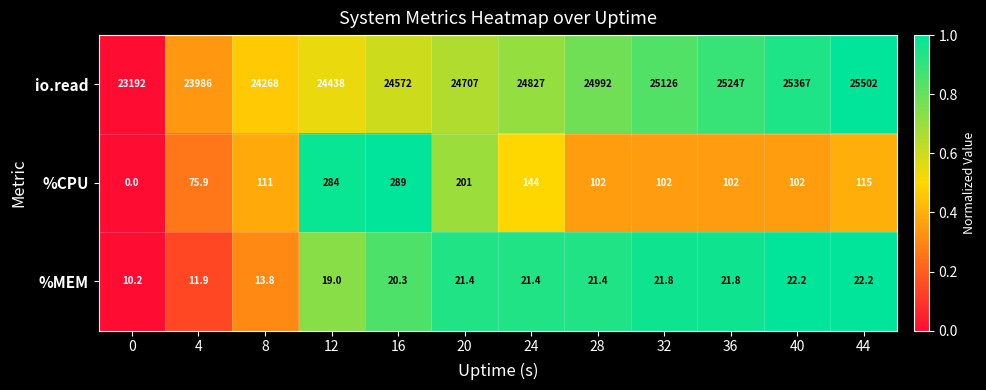

The %CPU series shows 419.2 at 16. True or false?

False